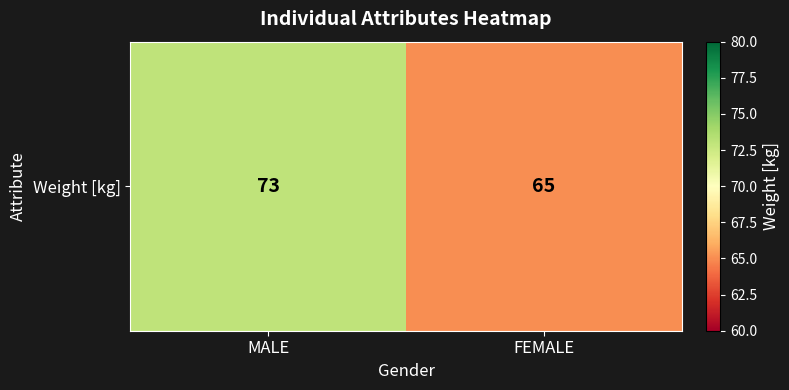

The value at FEMALE is 65. True or false?

True